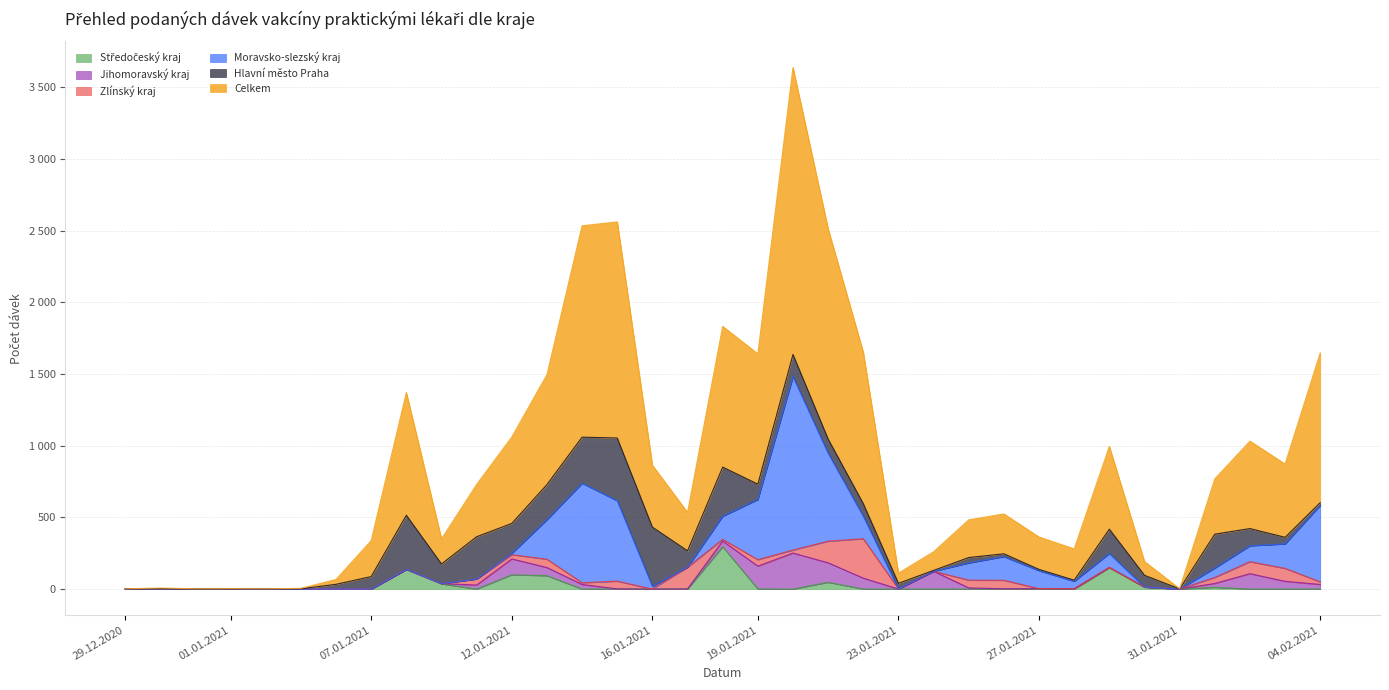

True or false: Jihomoravský kraj and Celkem intersect in this chart.

False